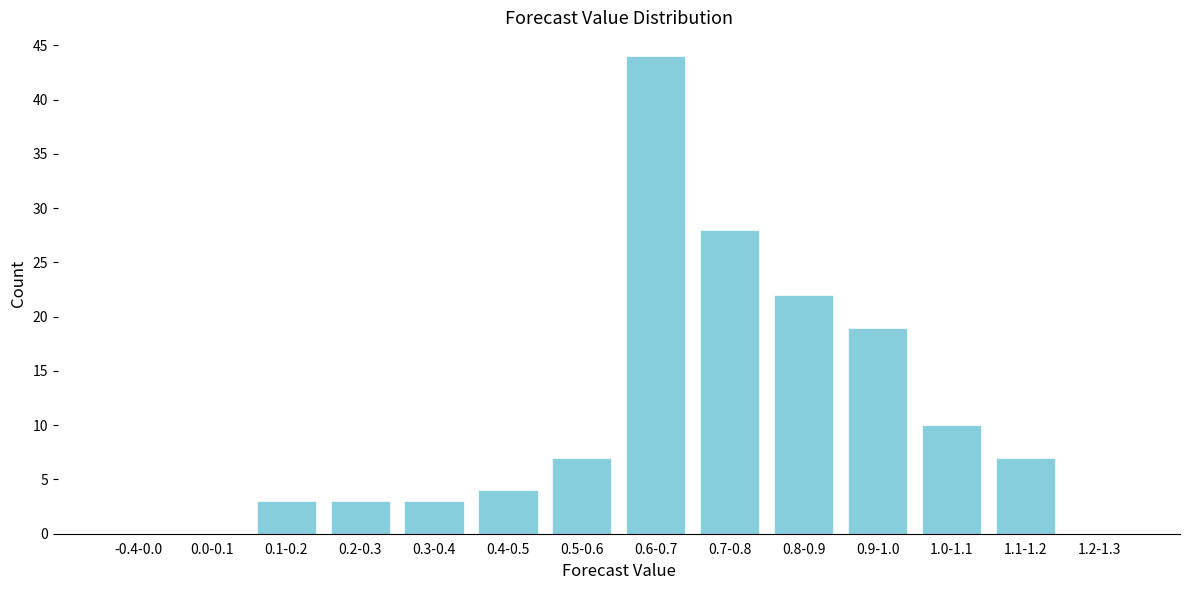

Reading left to right, extract all data points from this chart.

-0.4-0.0=0	0.0-0.1=0	0.1-0.2=3	0.2-0.3=3	0.3-0.4=3	0.4-0.5=4	0.5-0.6=7	0.6-0.7=44	0.7-0.8=28	0.8-0.9=22	0.9-1.0=19	1.0-1.1=10	1.1-1.2=7	1.2-1.3=0